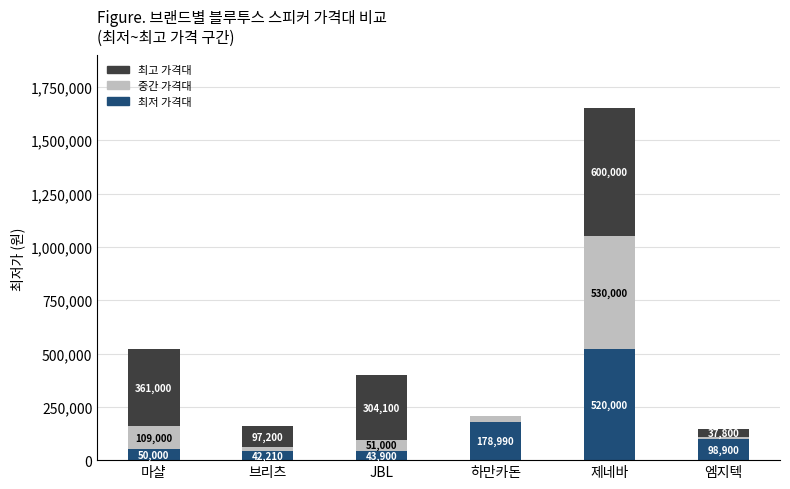

What is the total value across all series at 엠지텍?

146700